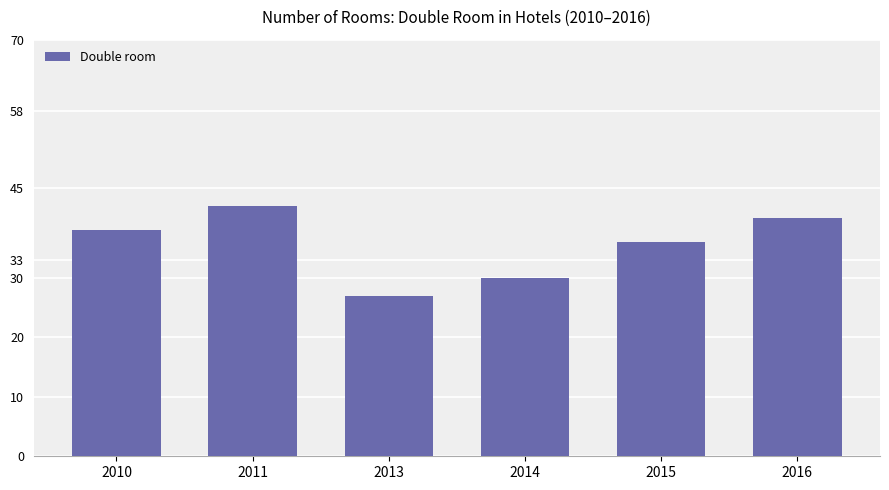

True or false: the data shows 27 at 2013.

True